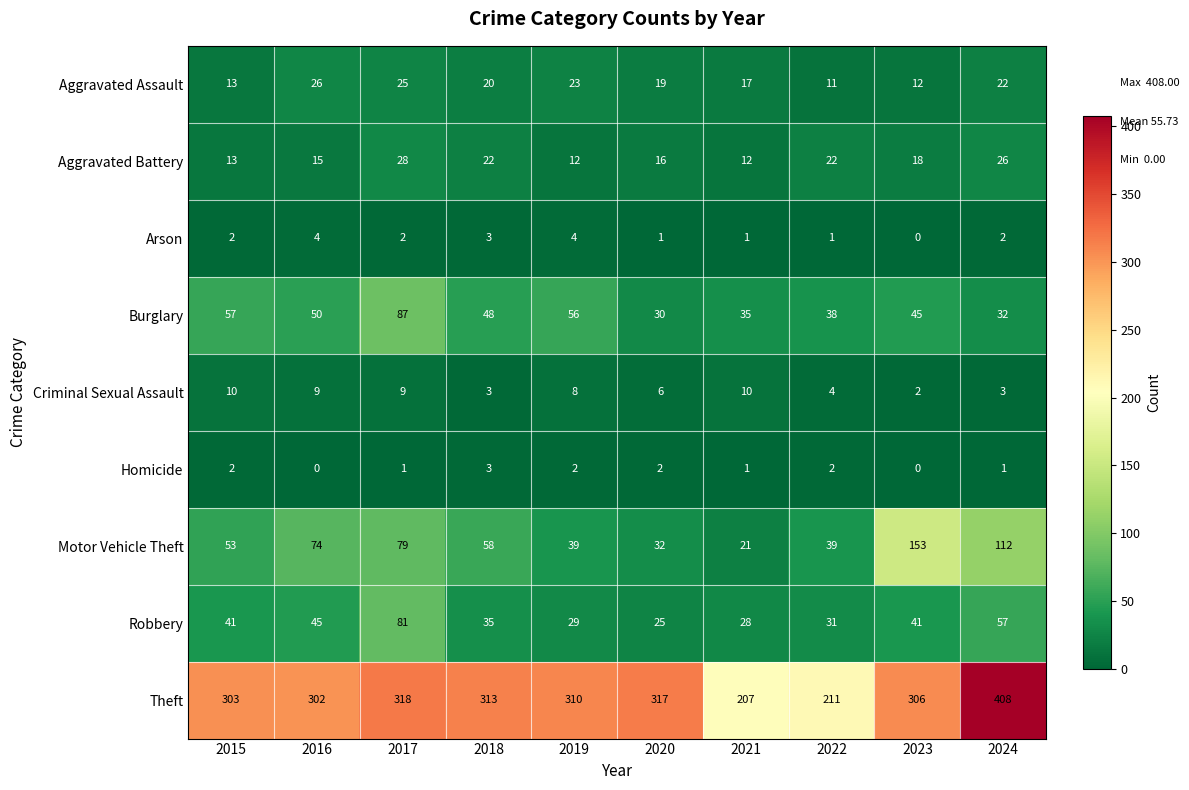

What is the difference between the highest and lowest values at 2018?

310